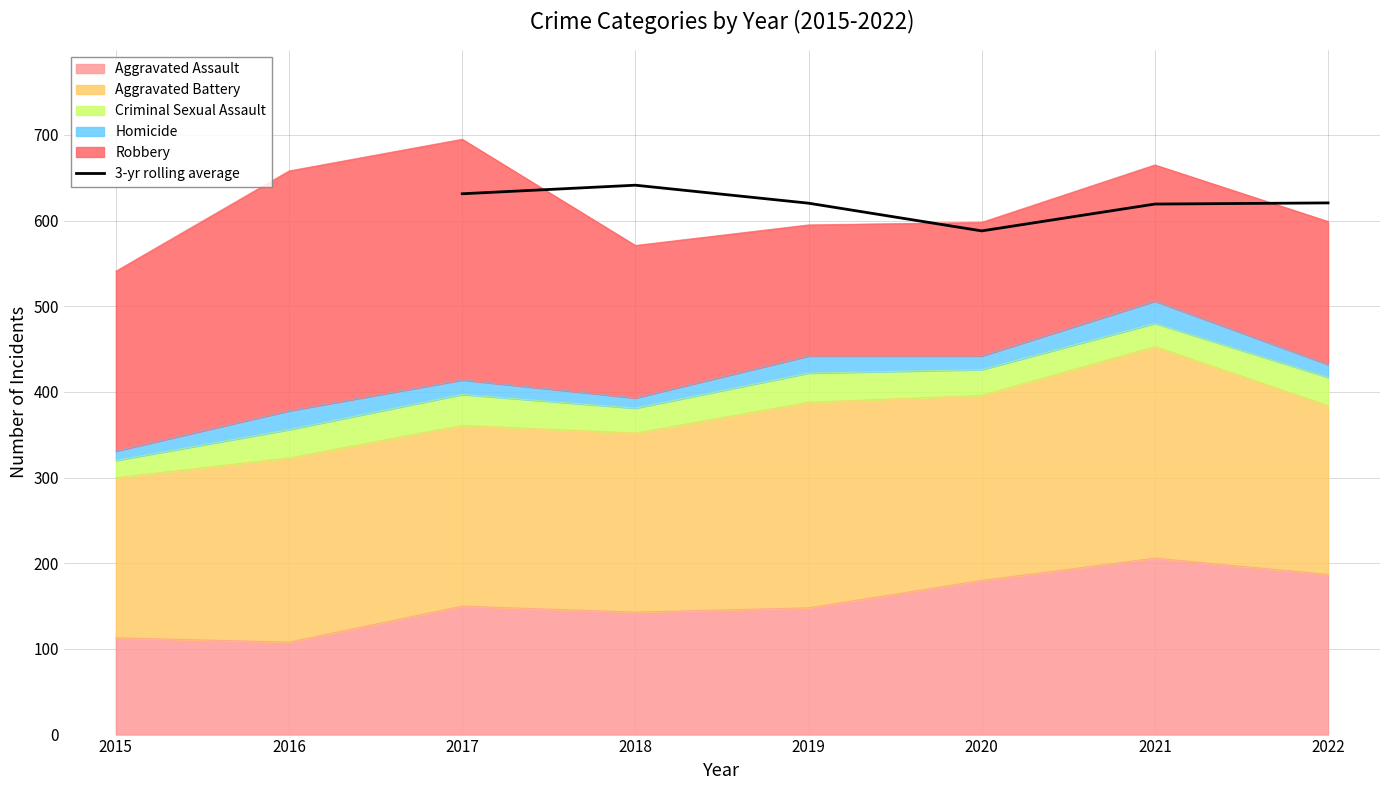

True or false: 3-yr rolling average has a value of 917.0 at 2018.

False